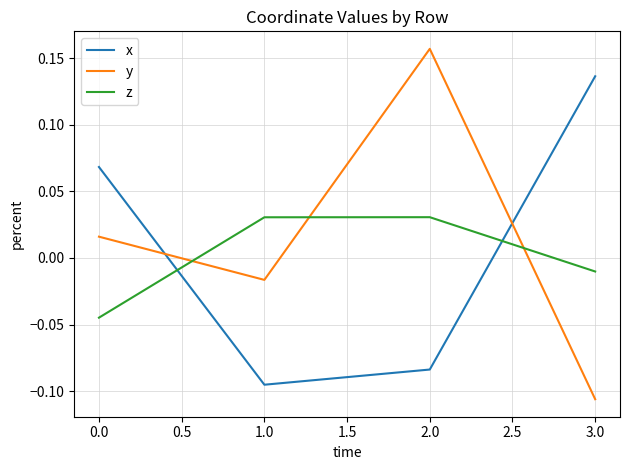

How many distinct data groups are displayed?

3